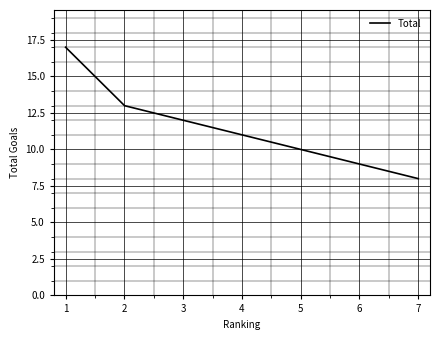

What is the greatest value displayed?

17.0